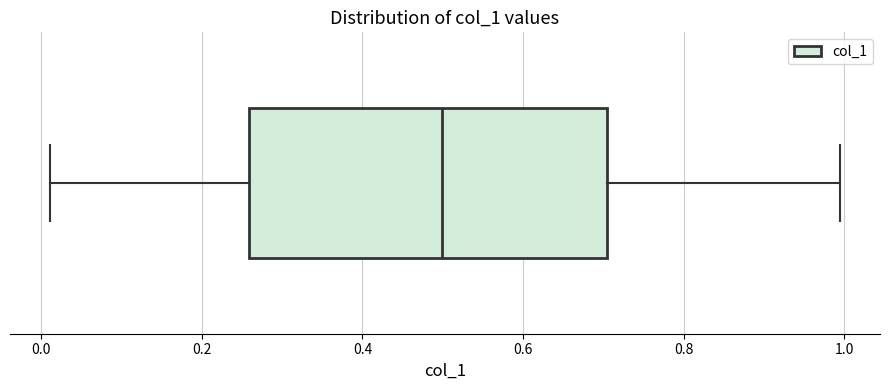

Where does the right whisker of the box end on the x-axis? The values are not printed on the chart, so give them approximately, as read against the axis.

1.00